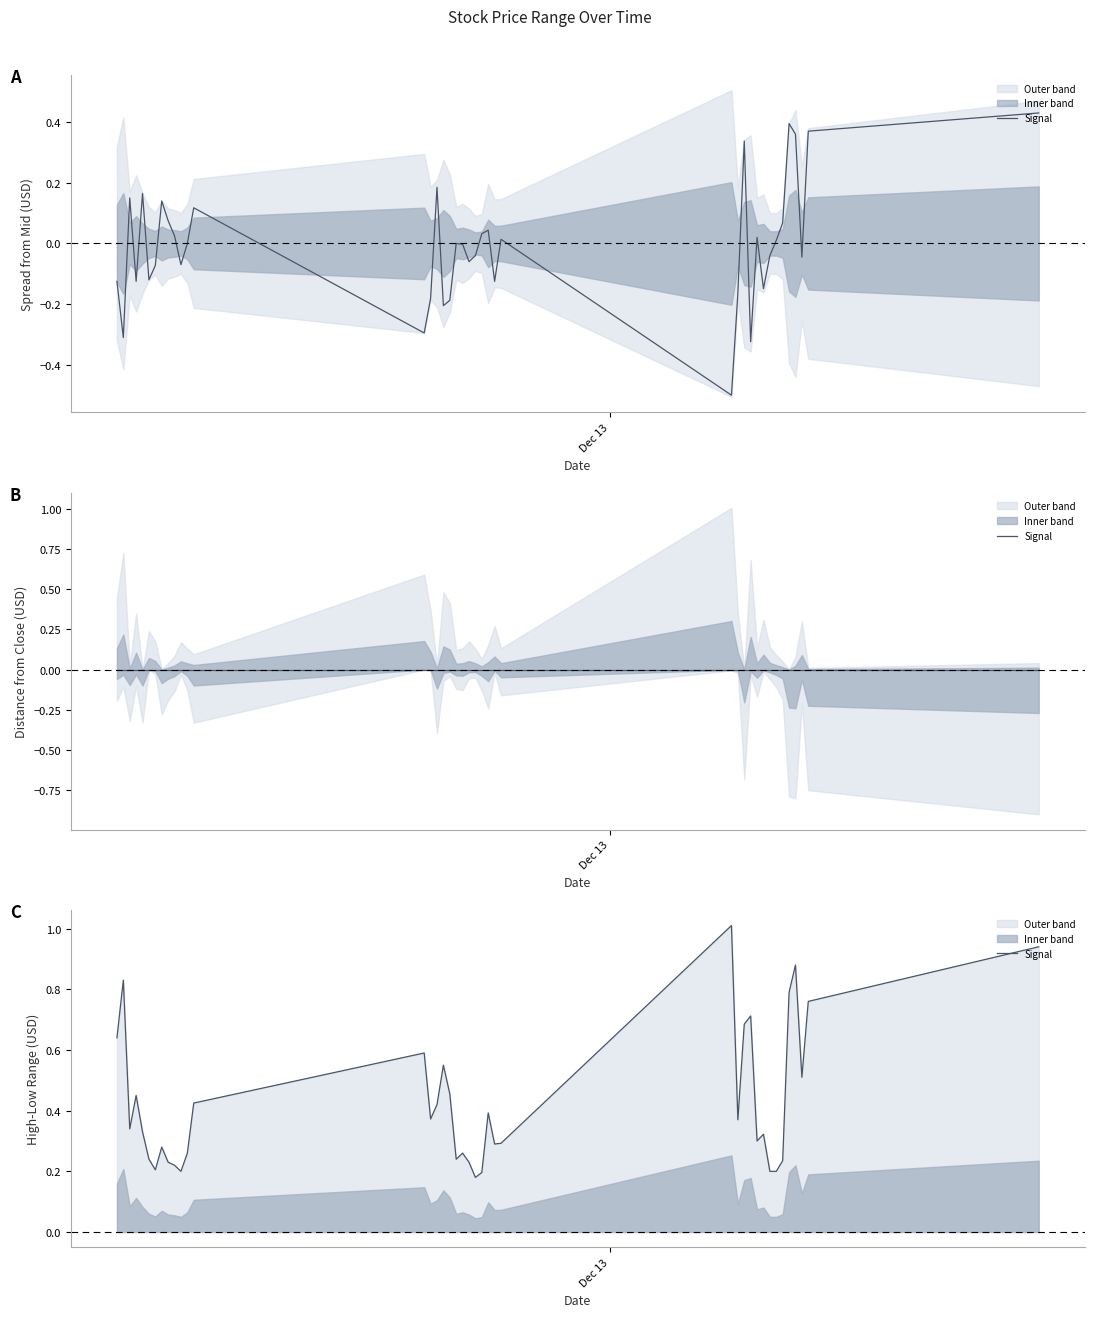

How many lines are shown in the chart?

1